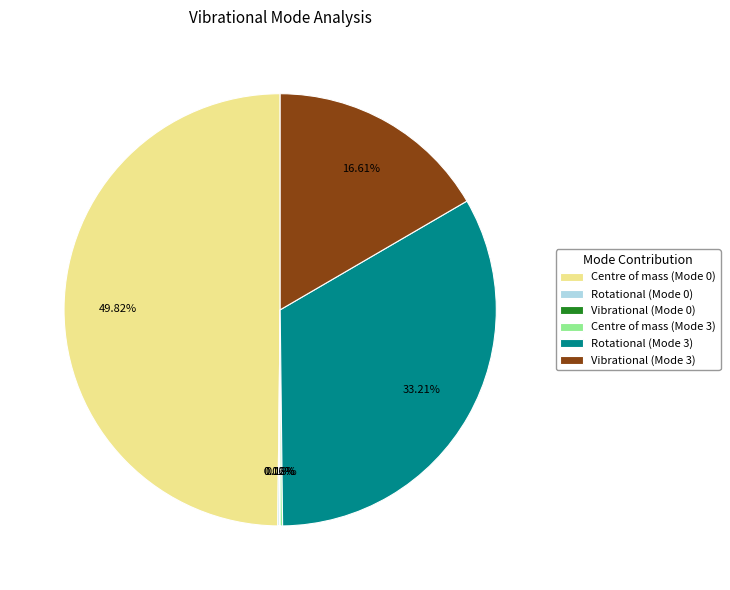

Combined, do Vibrational (Mode 3) and Centre of mass (Mode 0) account for over 50%?

Yes